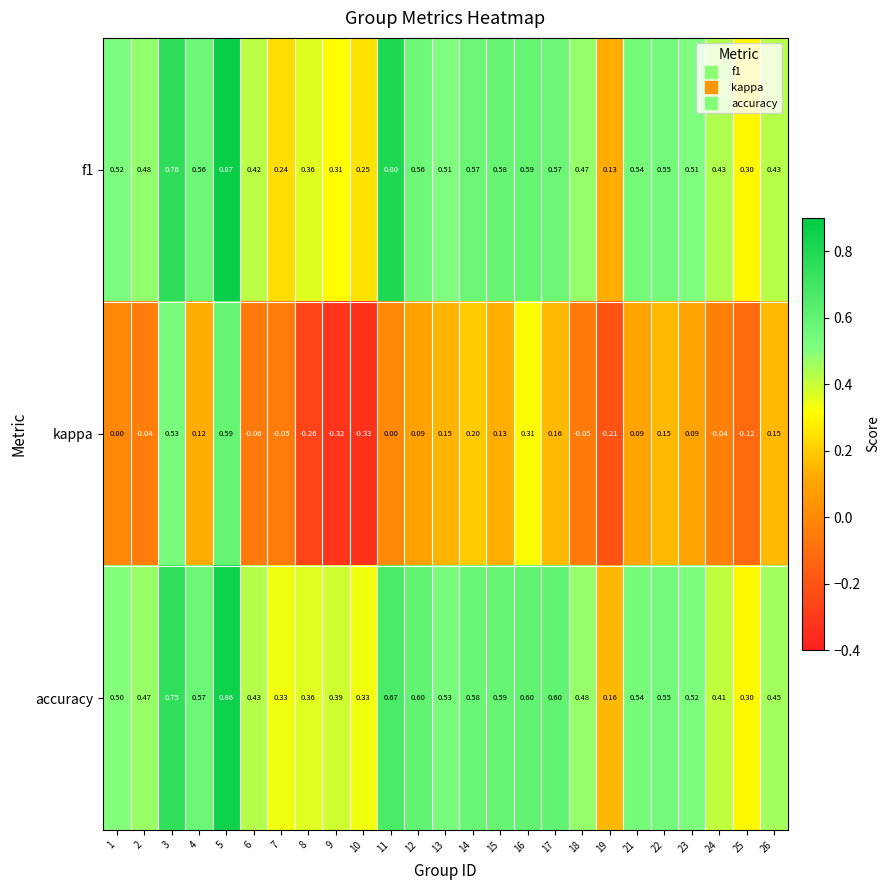

Which series has the widest spread of values?

kappa